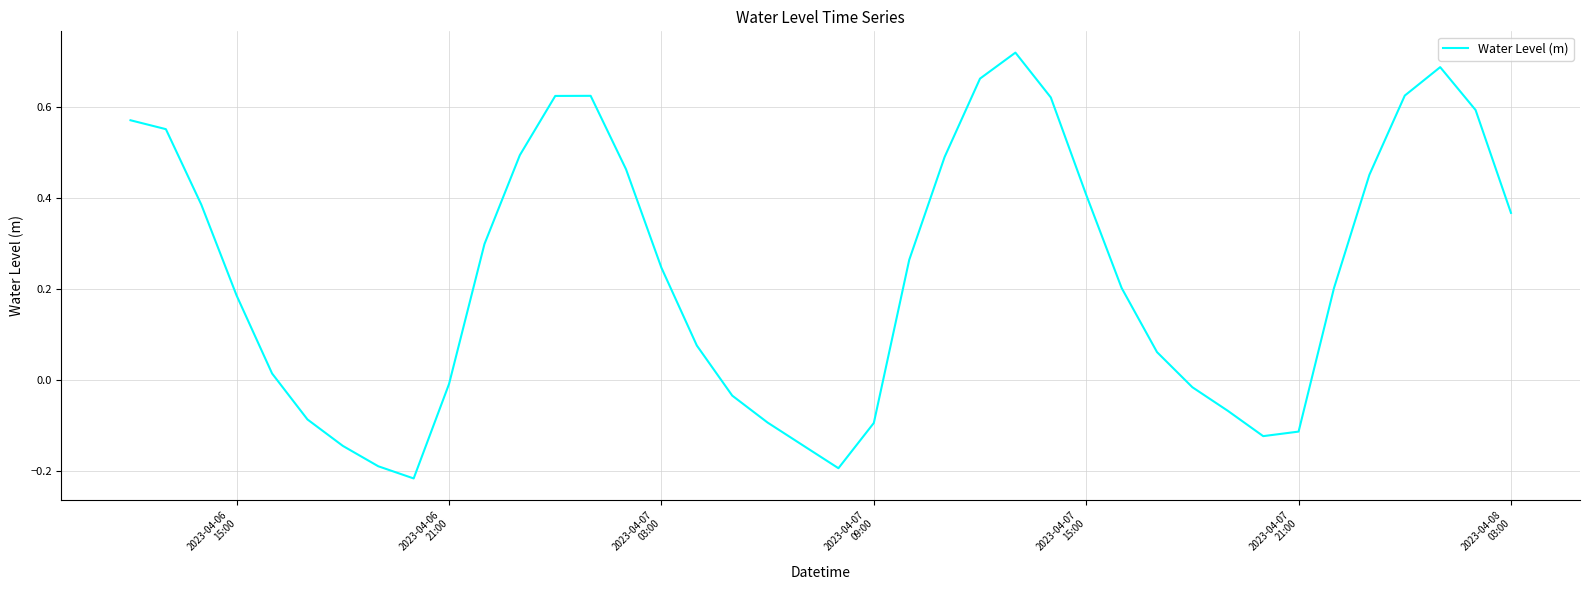

What is the difference between the maximum and minimum values?

0.9